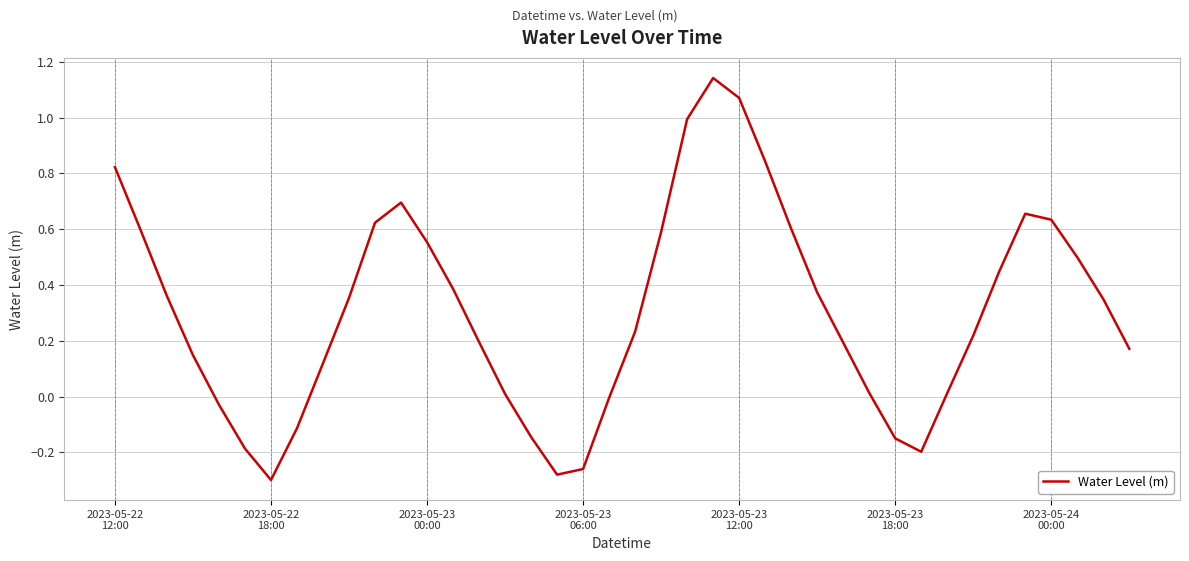

What is the difference between the maximum and minimum values?

1.4